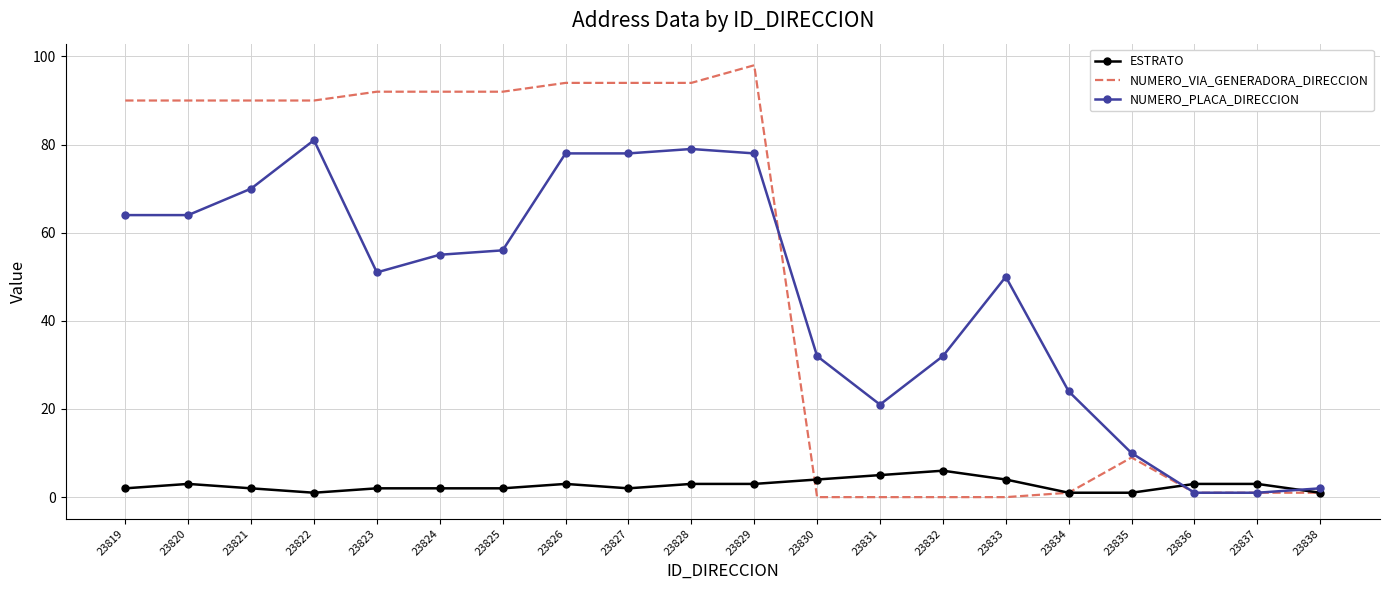

Is the value of ESTRATO at 23831 greater than the value of NUMERO_VIA_GENERADORA_DIRECCION at 23832?

Yes